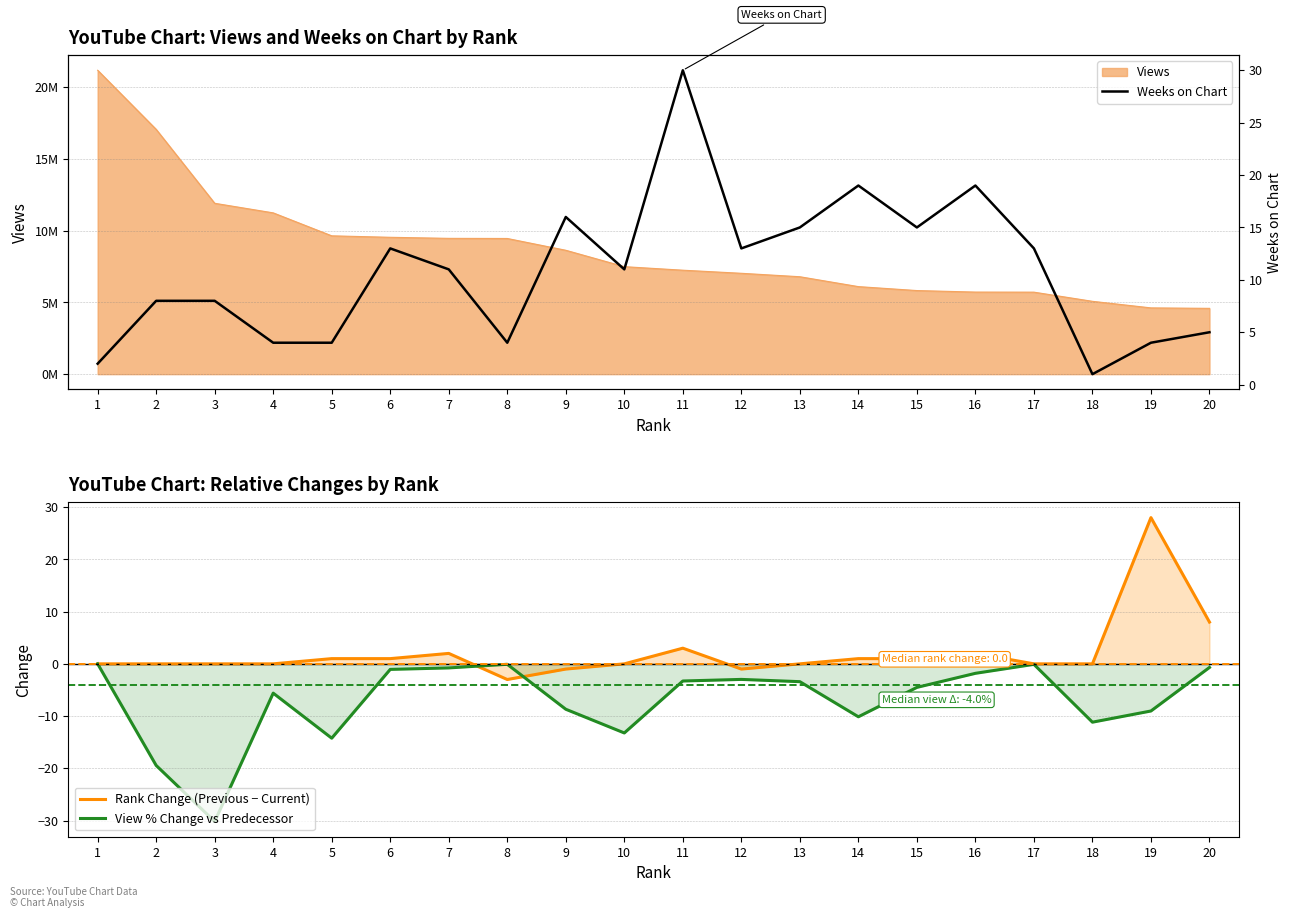

At which label does Weeks on Chart reach its peak?

11